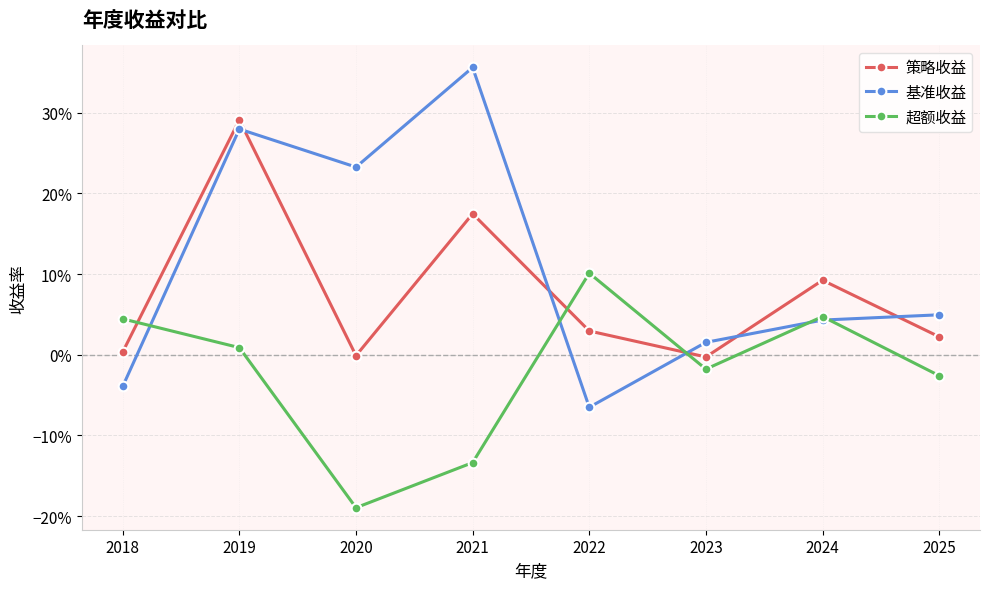

What is the sum of all 策略收益 values?

0.6